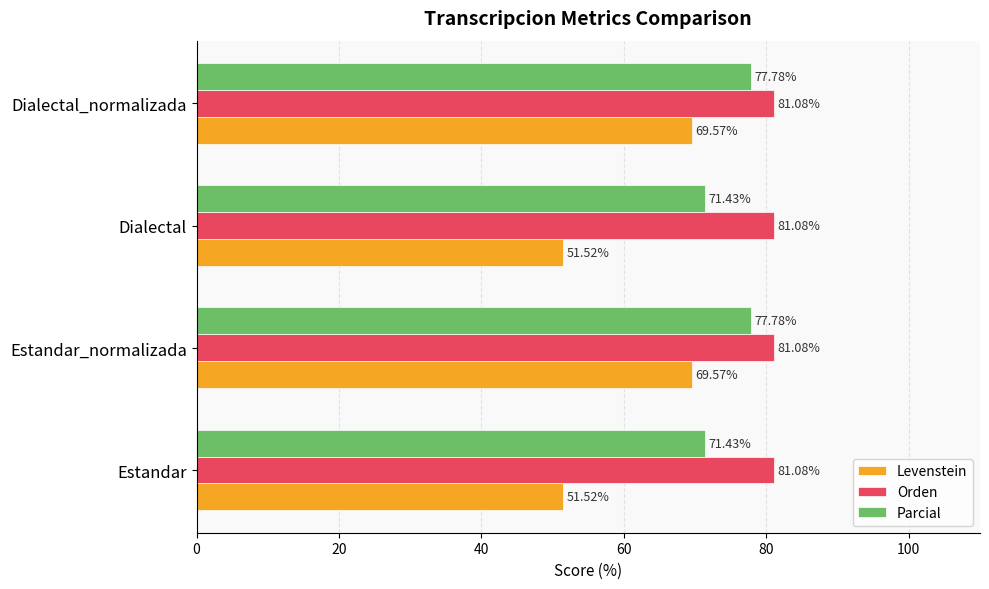

How many series are shown in this chart?

3